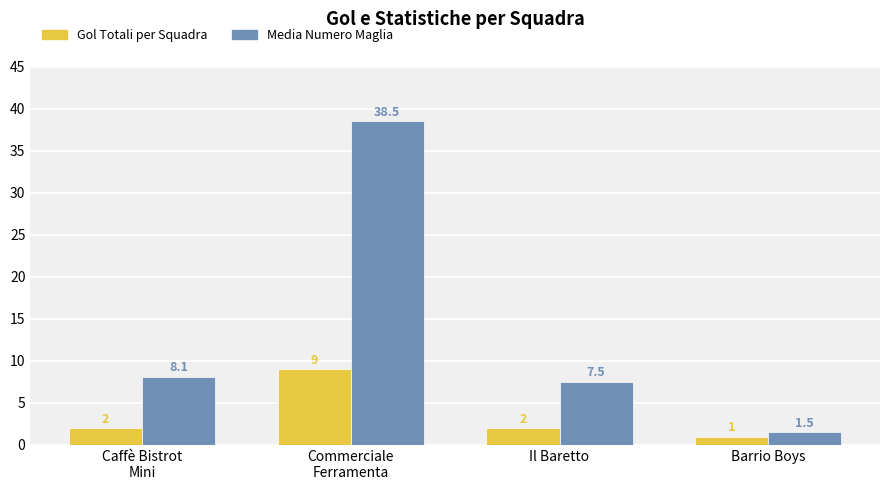

Which series has the largest range (max minus min)?

Media Numero Maglia